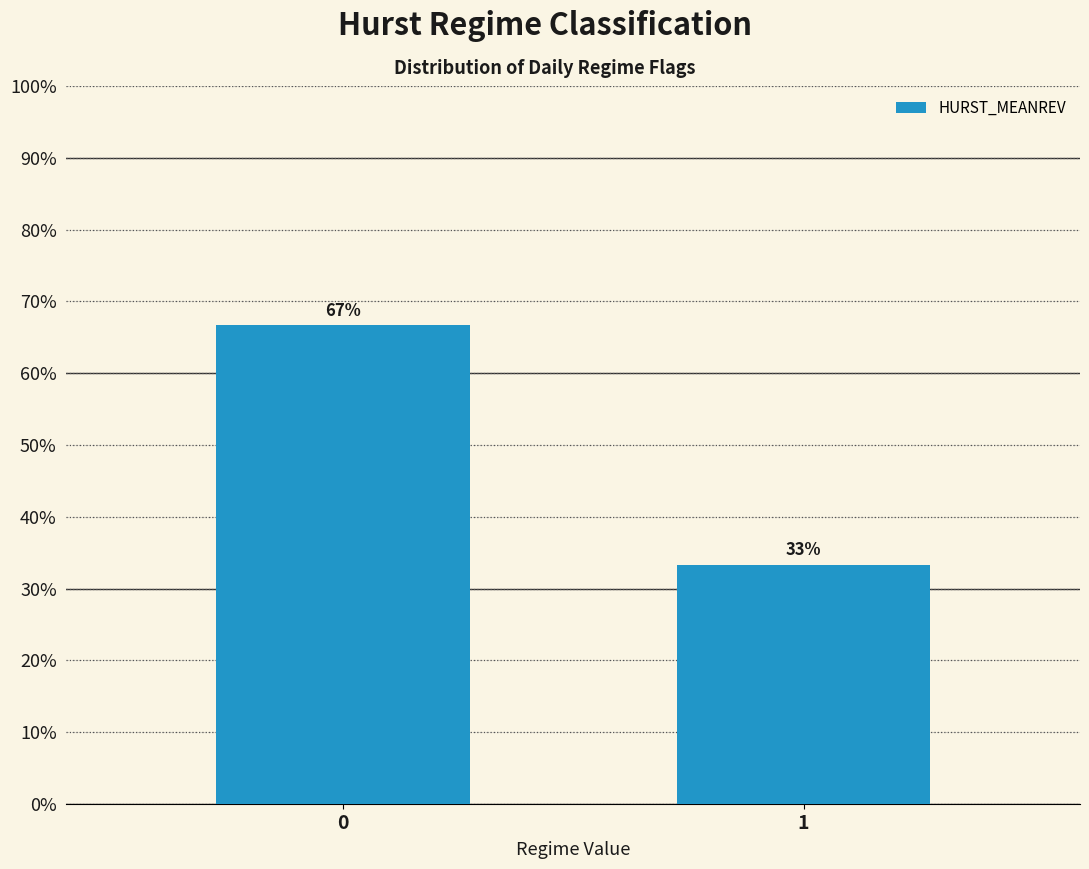

What is the value of the 2nd bar from the left?

33.3